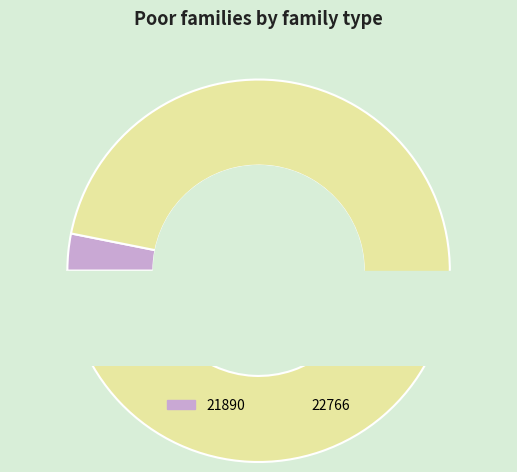

Count the number of slices in the pie.

2